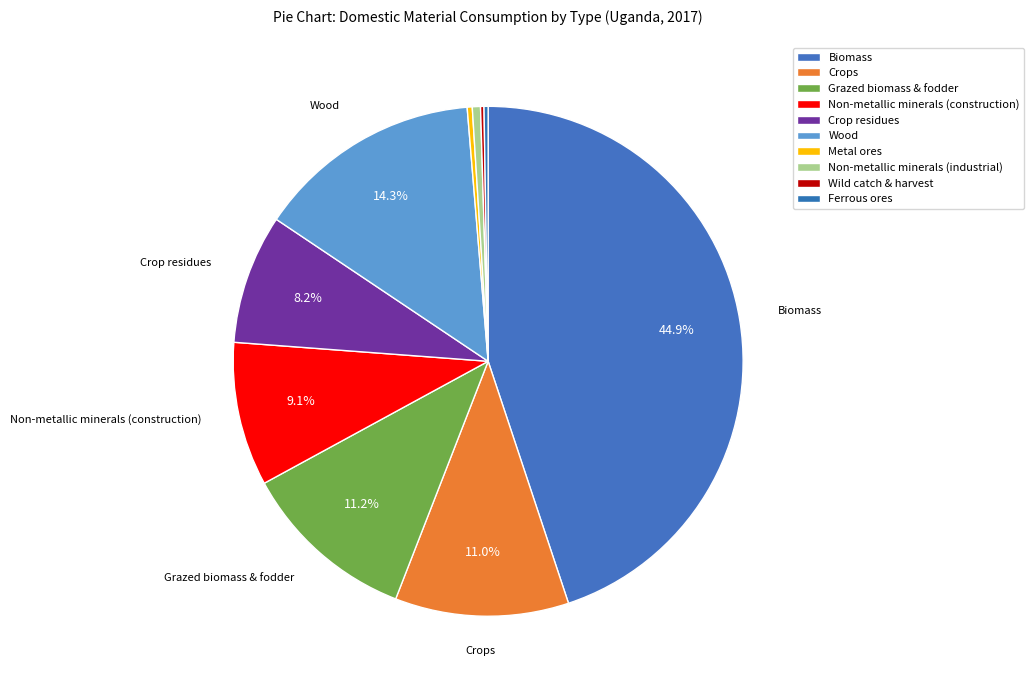

Which slice is the smallest?

Wild catch and harvest